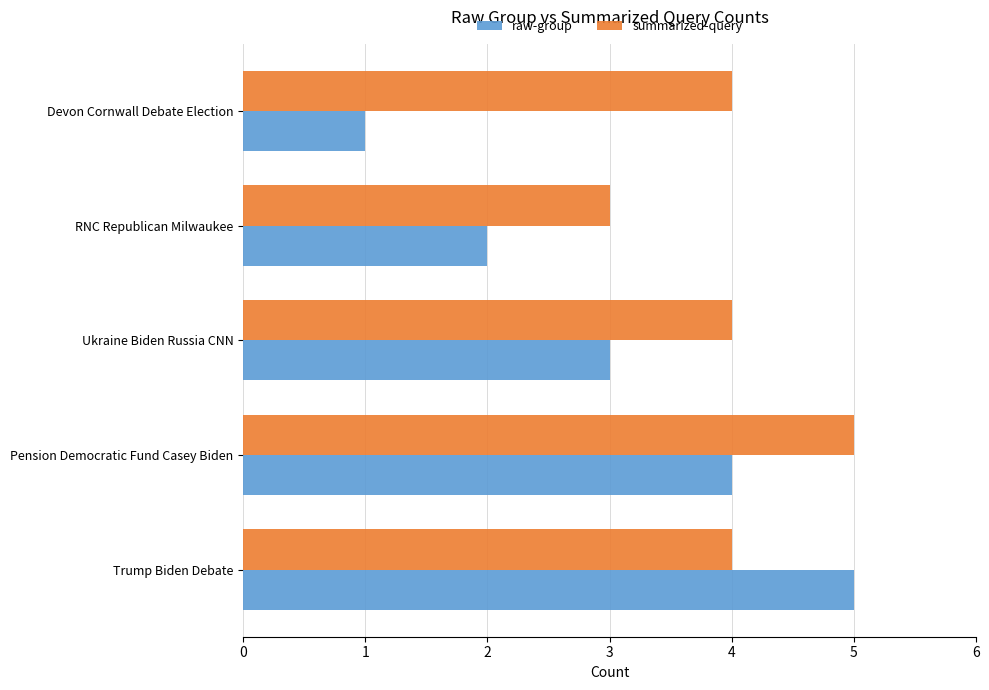

True or false: summarized-query has a value of 3 at RNC Republican Milwaukee.

True